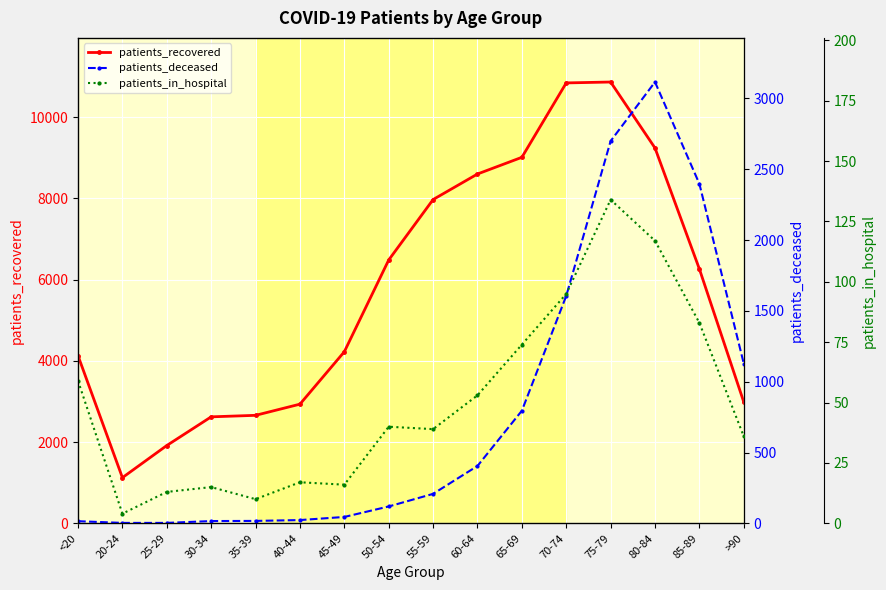

How many values in the patients_deceased series exceed 208?

7